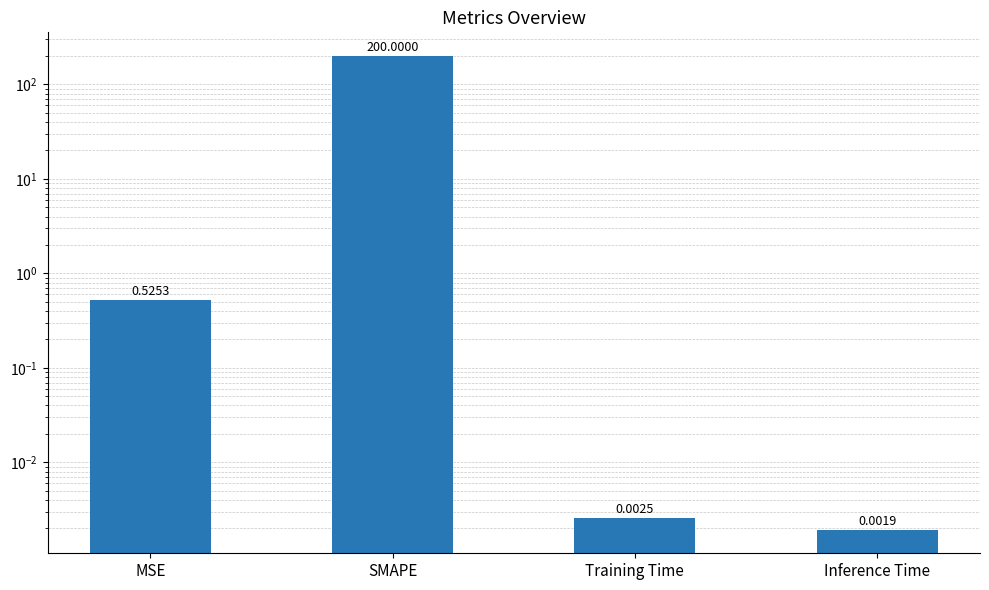

What value does the data have at MSE?

0.5